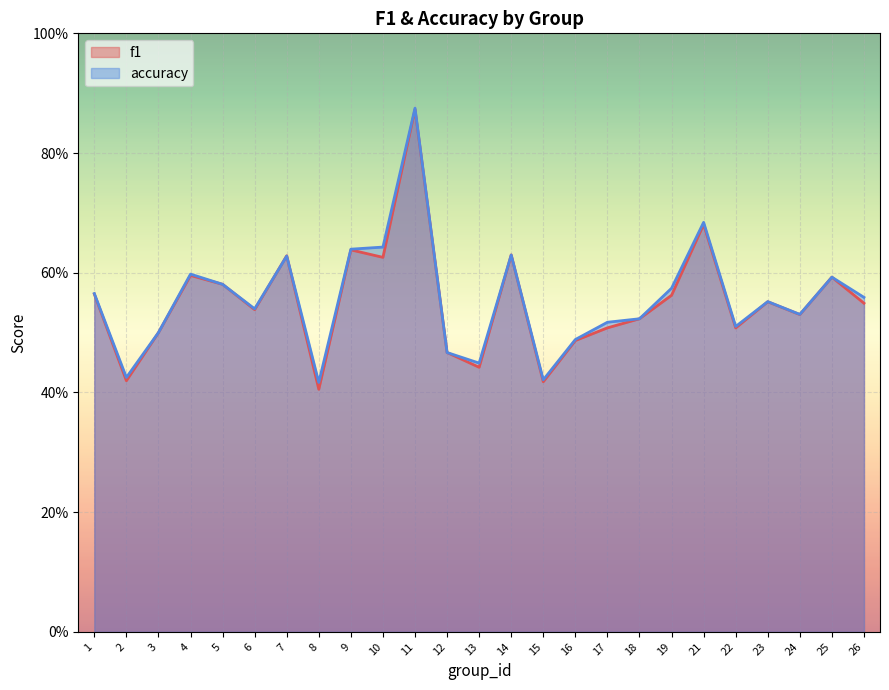

Which series has the largest total across all categories?

accuracy